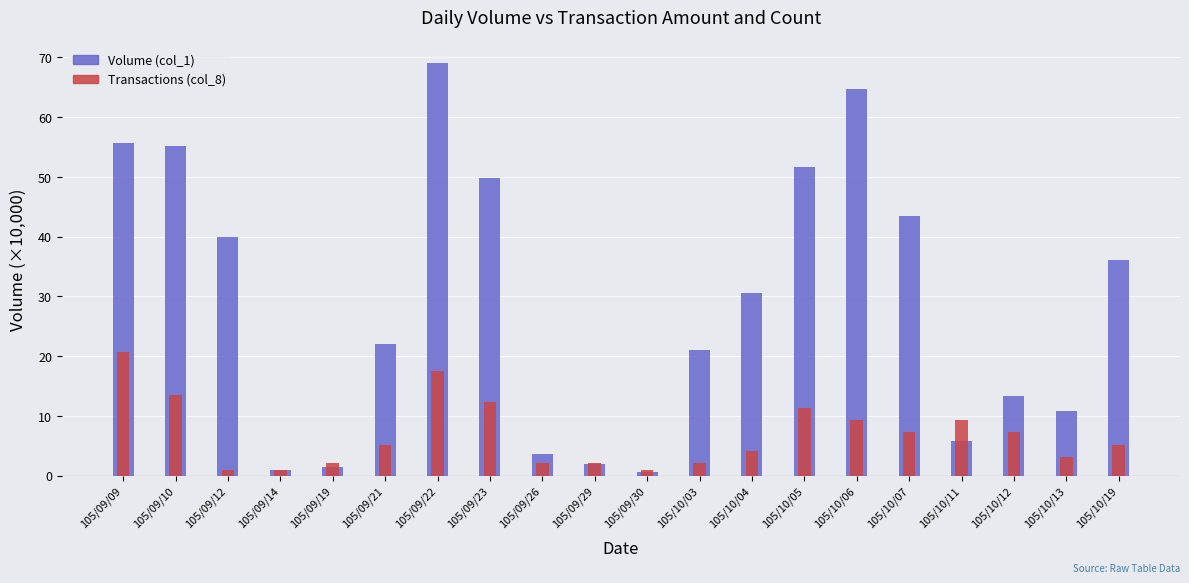

At how many categories does at least one series exceed 15?

12